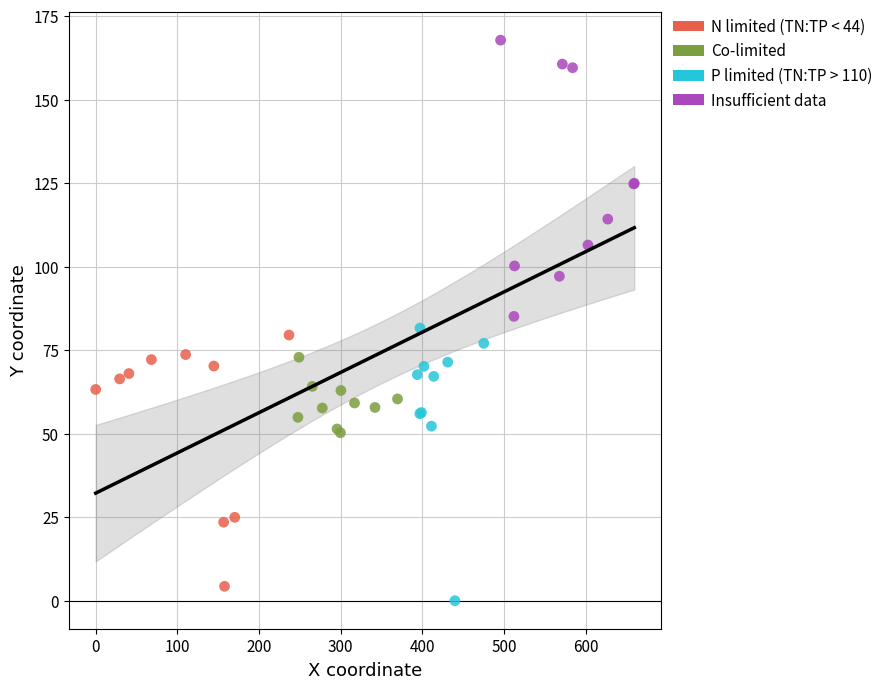

What are all the series names shown in the legend?

N limited (TN:TP < 44), Co-limited, P limited (TN:TP > 110), Insufficient data